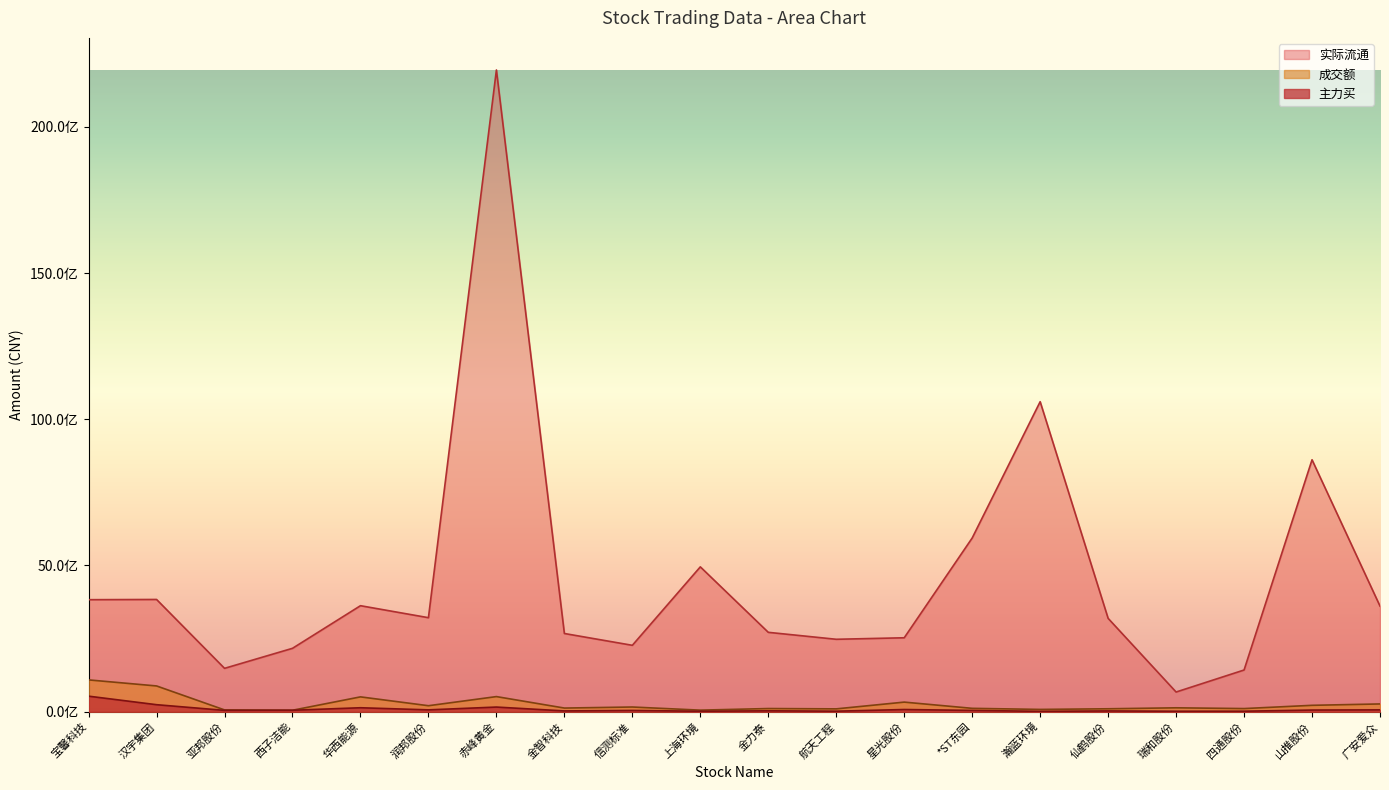

True or false: 成交额 and 主力买 intersect in this chart.

False